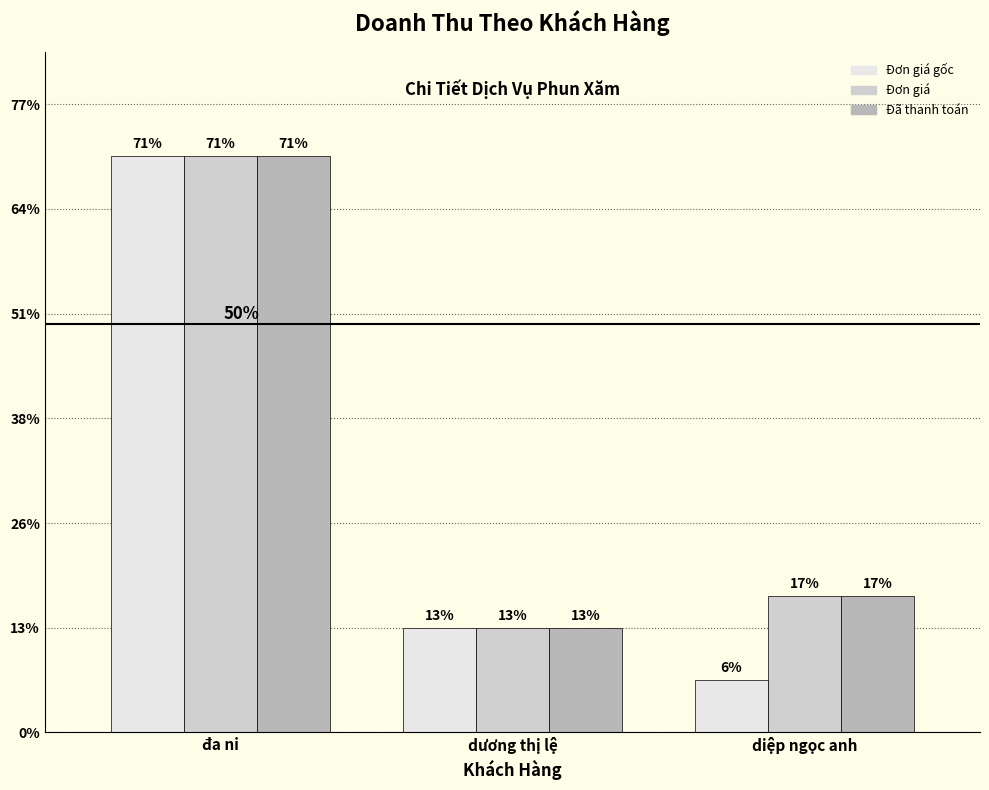

Does the chart contain stacked bars?

No